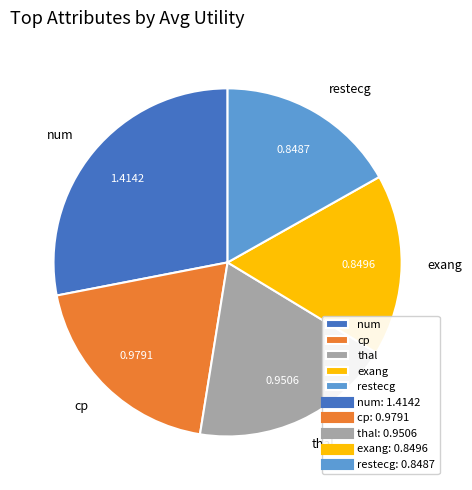

Combined, do exang and thal account for over 50%?

No